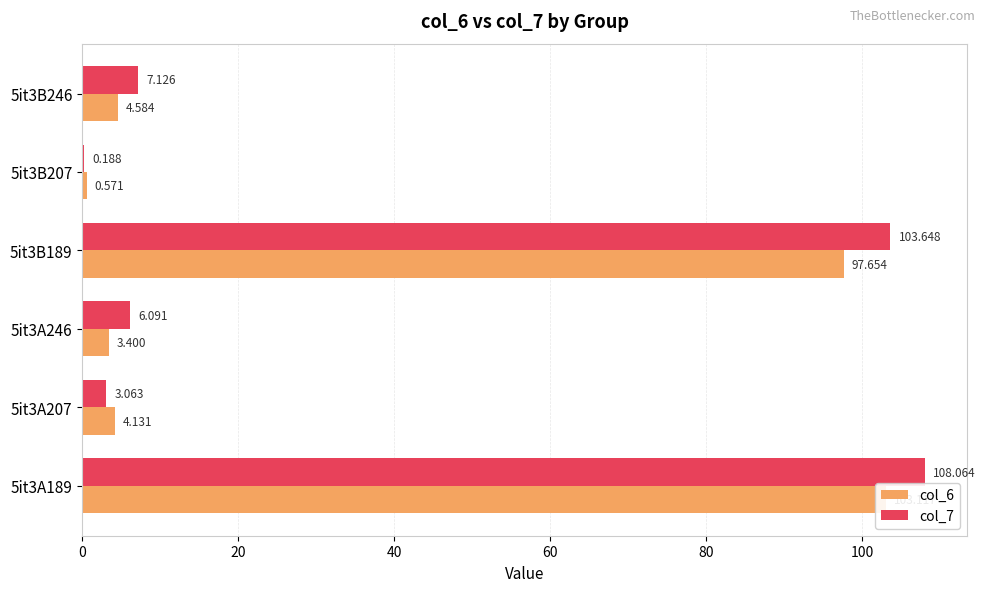

What is the difference between the maximum and minimum values in the col_6 series?

102.5